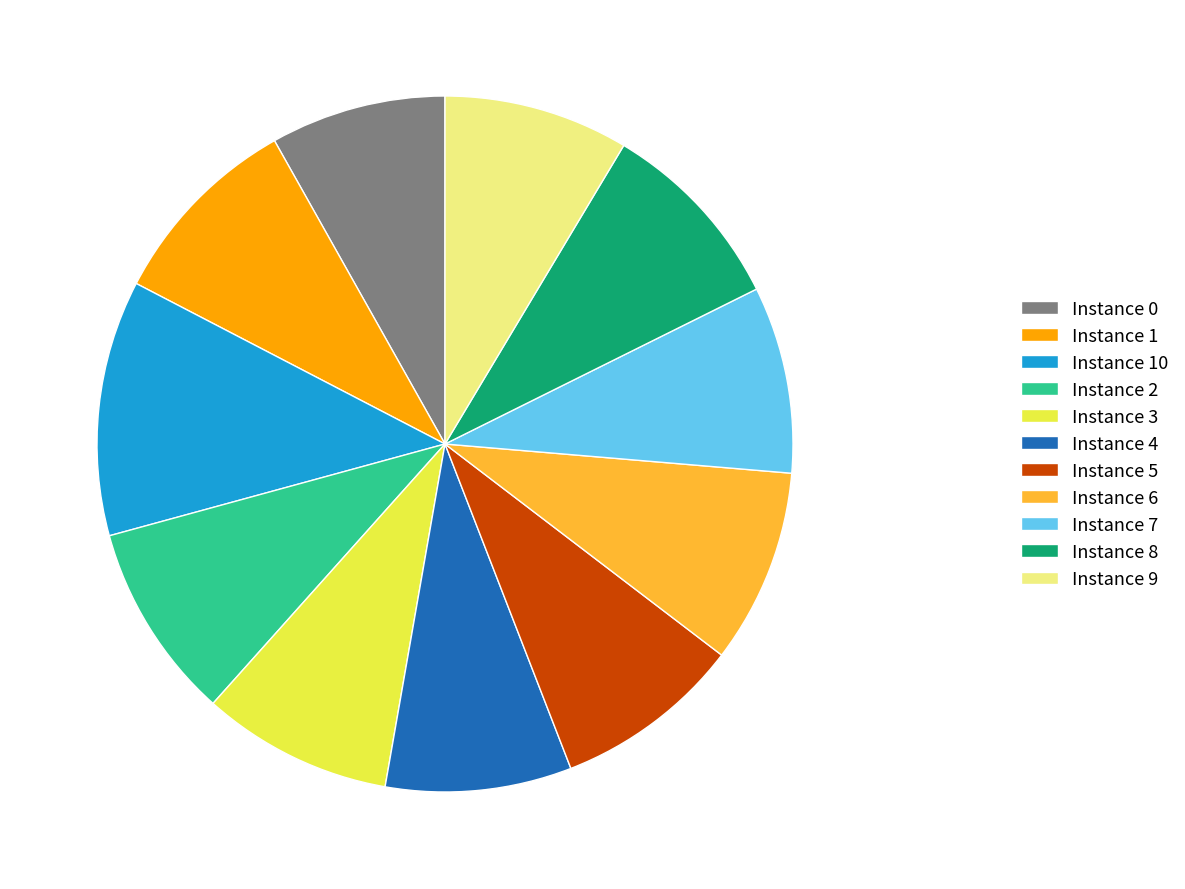

How many slices are in this pie chart?

11